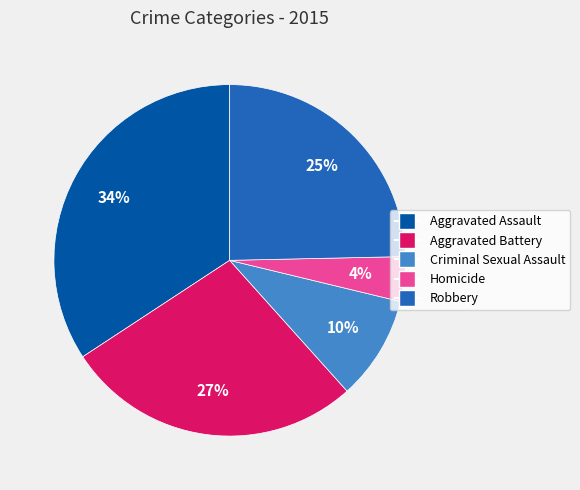

What percentage is the Aggravated Battery slice, to the nearest percent?

27%